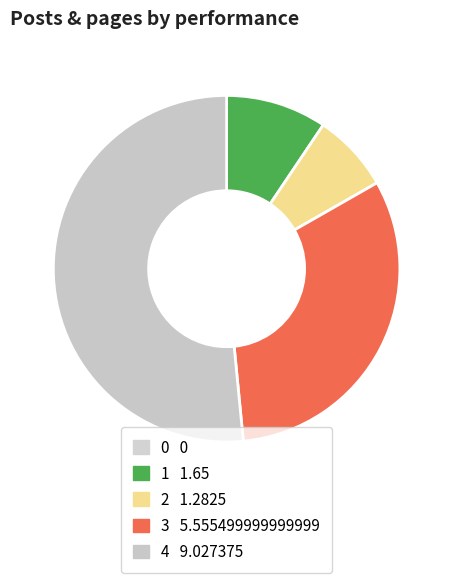

Is 4 the majority of the pie?

Yes